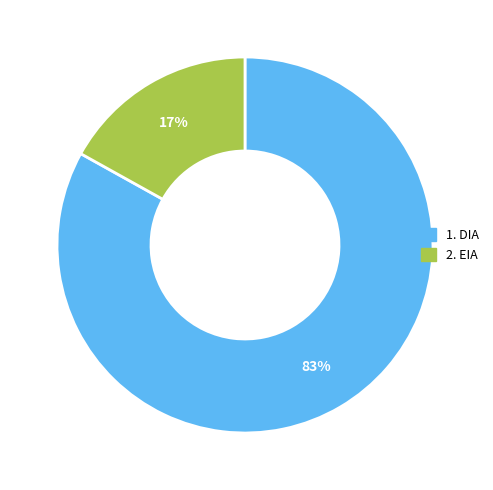

To the nearest percent, what is the difference between the largest and smallest slice percentages?

66%